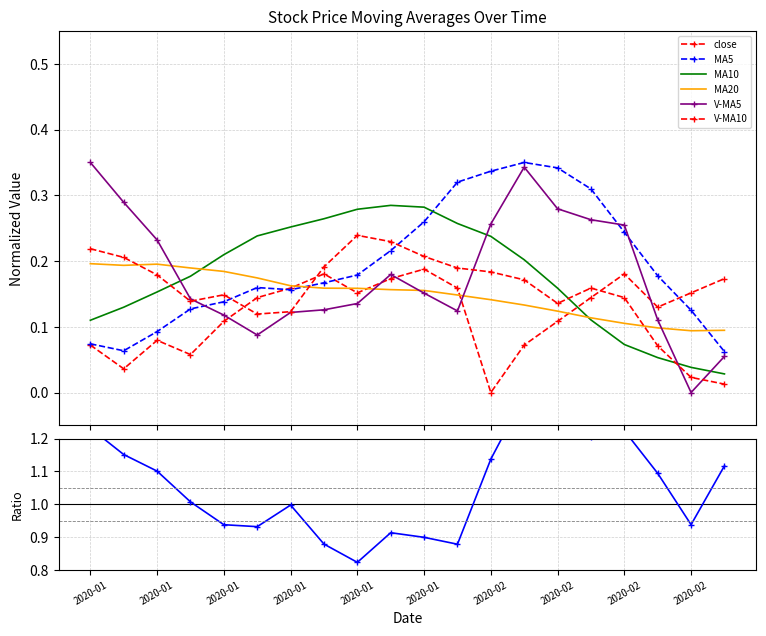

The value of close at 2020-01 is 0.2. True or false?

True